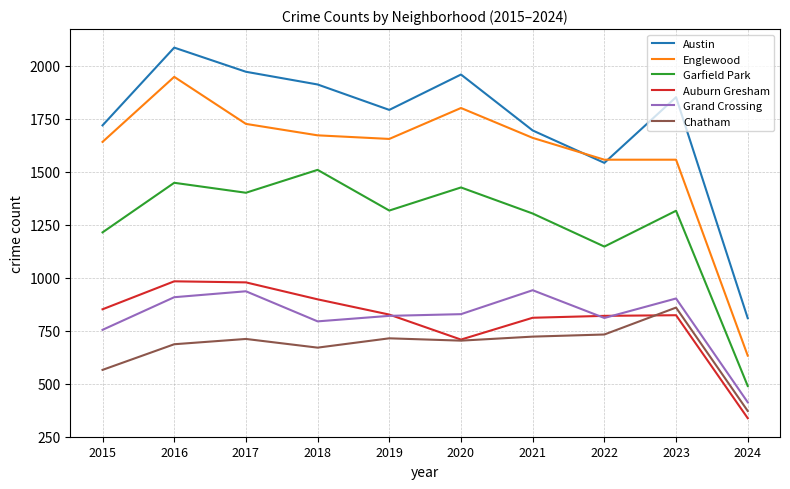

What is the total value across all series at 2023?

7309